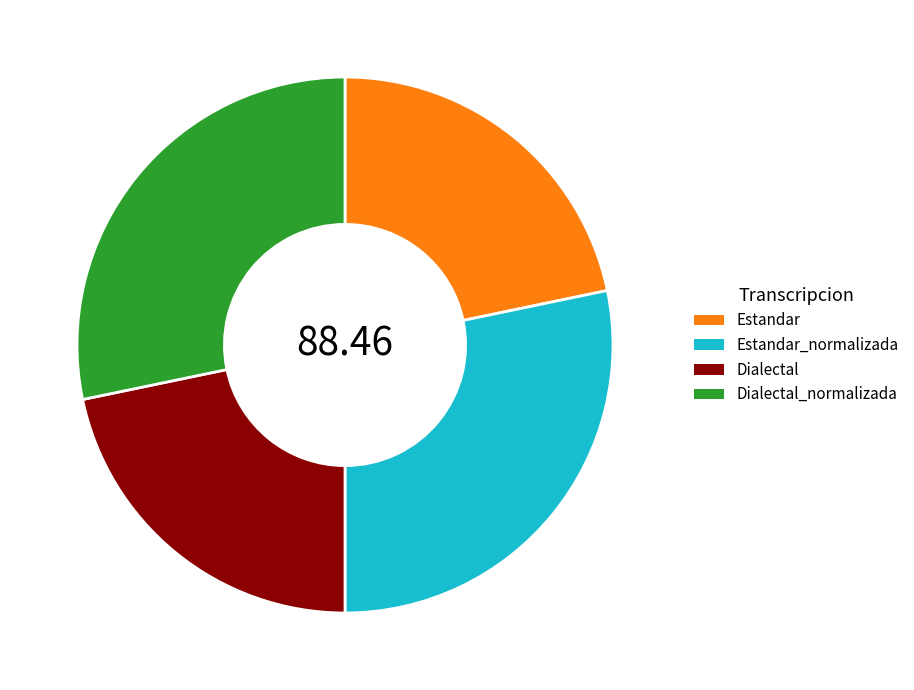

Is Dialectal the majority of the pie?

No